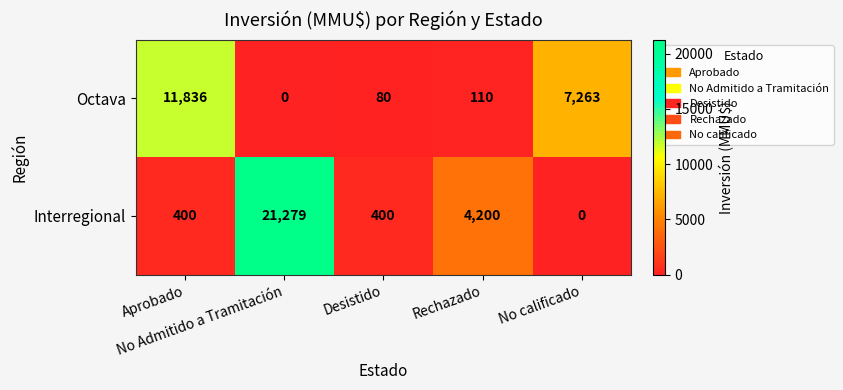

What is the average value of the Interregional series?

5256